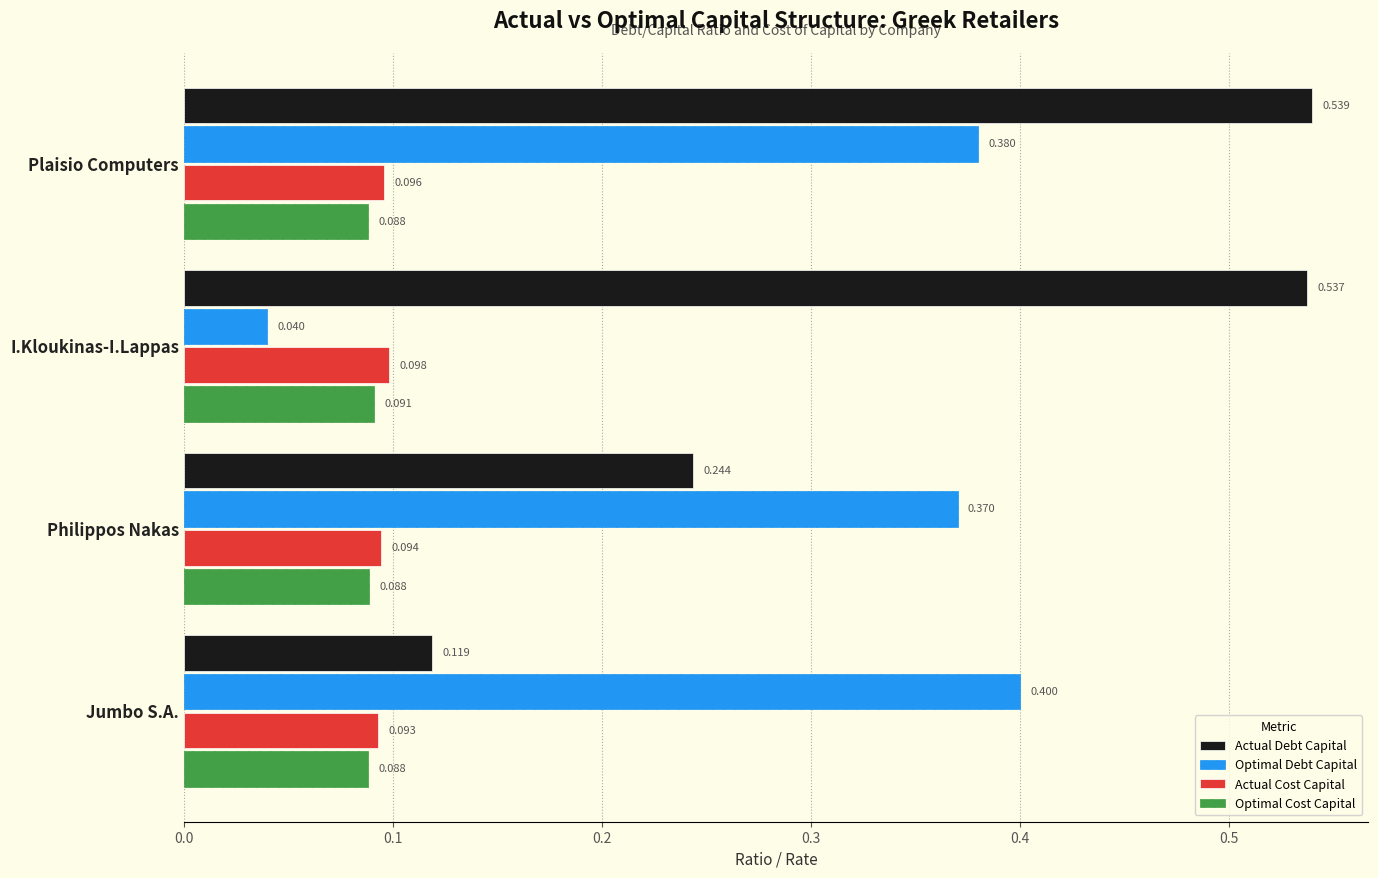

Which series changed the most between Plaisio Computers and Philippos Nakas?

Actual Debt Capital